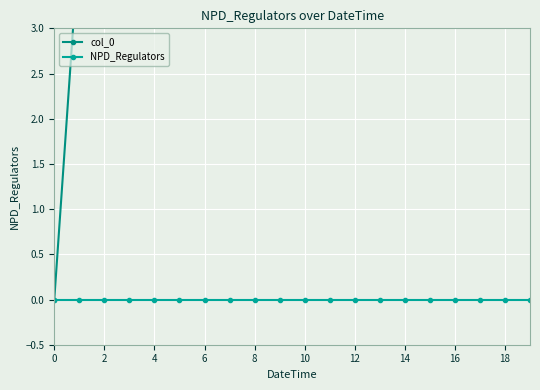

What is the sum of all col_0 values?

760